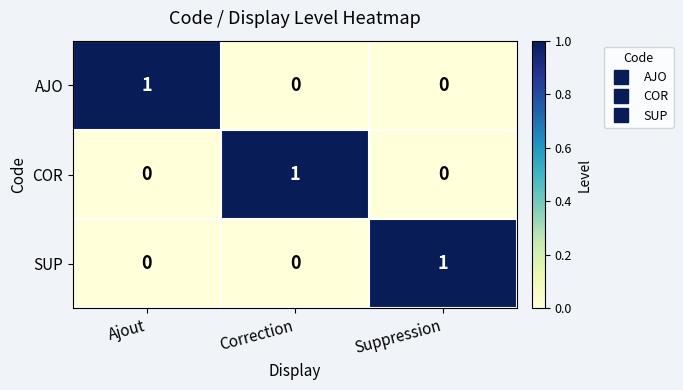

Reading left to right, what are all the values shown in this chart?

AJO: 1	0	0
COR: 0	1	0
SUP: 0	0	1